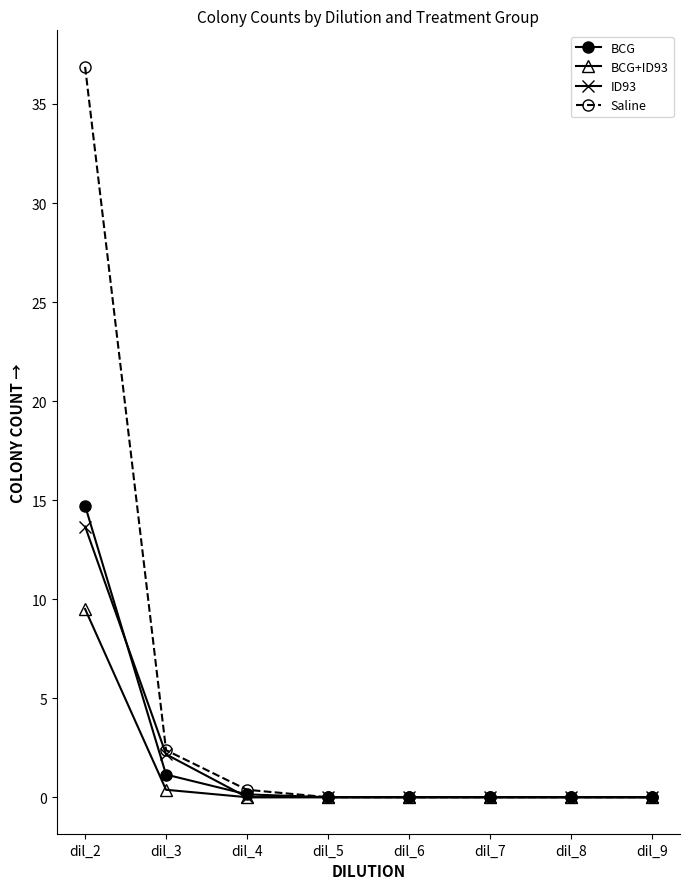

Rank the series at dil_2 from lowest to highest value.

BCG+ID93, ID93, BCG, Saline